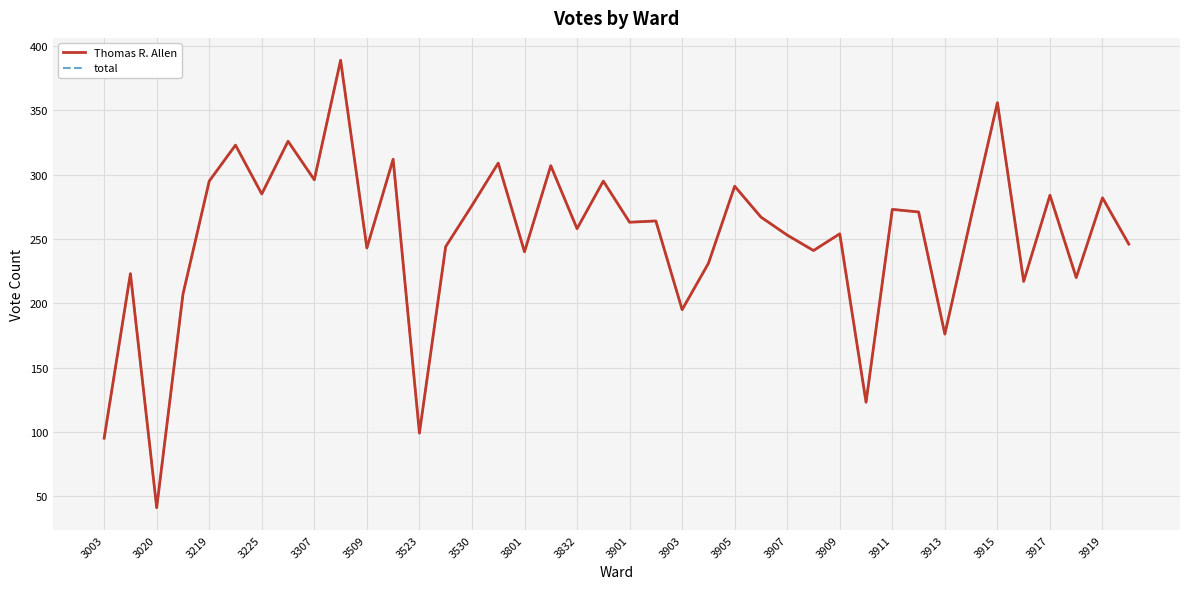

Does the chart display data point markers on the line(s)?

No